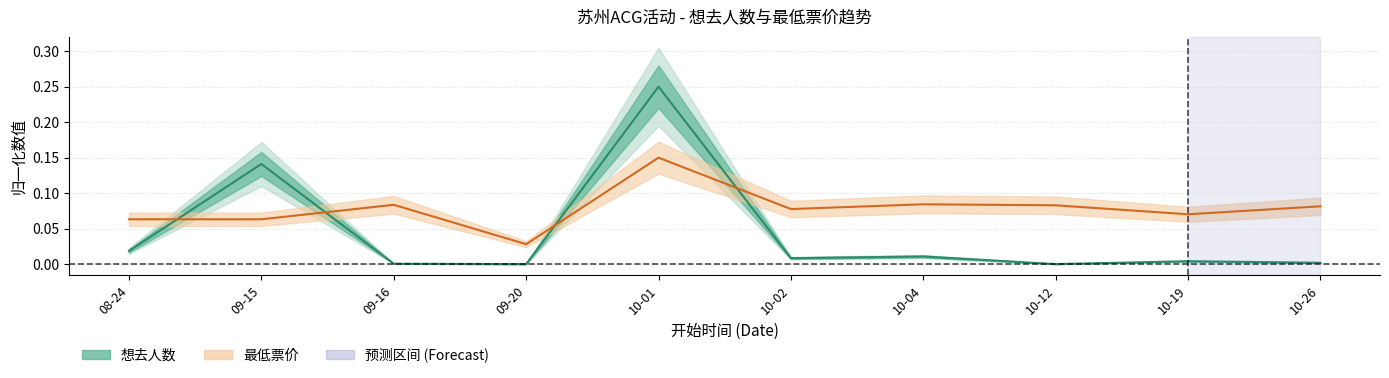

How many lines are shown in the chart?

2